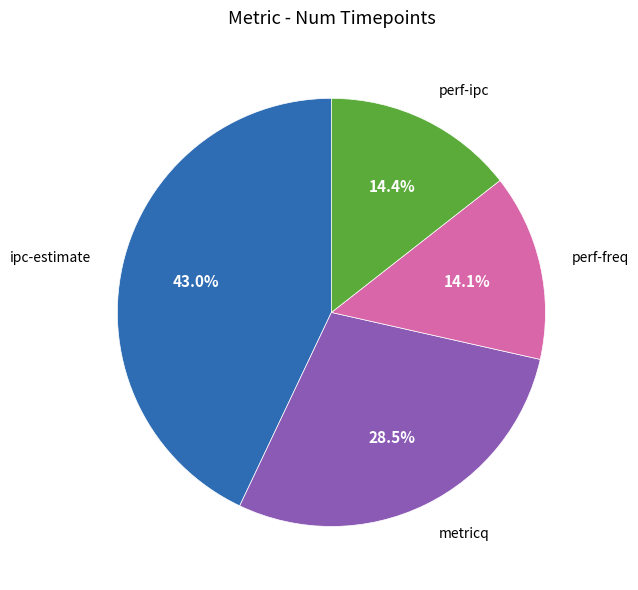

What percentage is NOT represented by metricq?

71.5%